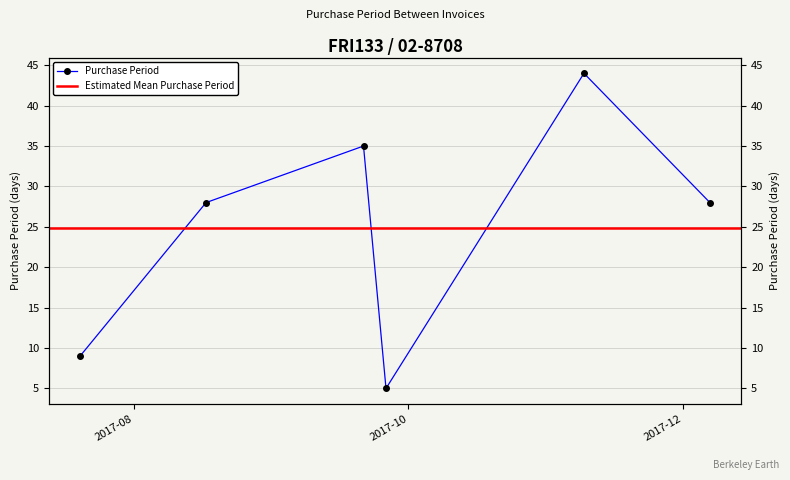

How many values are between 9 and 35?

4